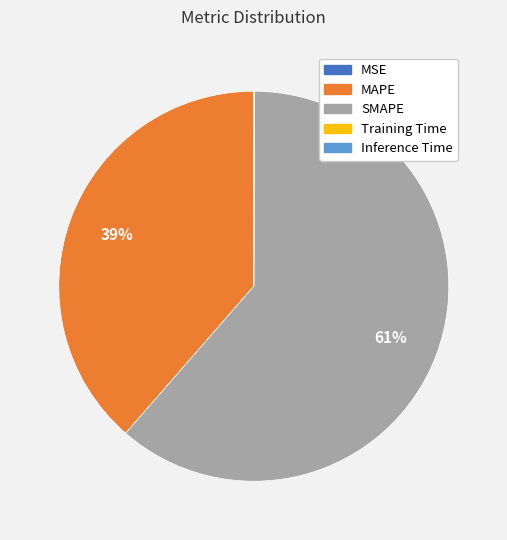

True or false: SMAPE accounts for 61% of the total.

True